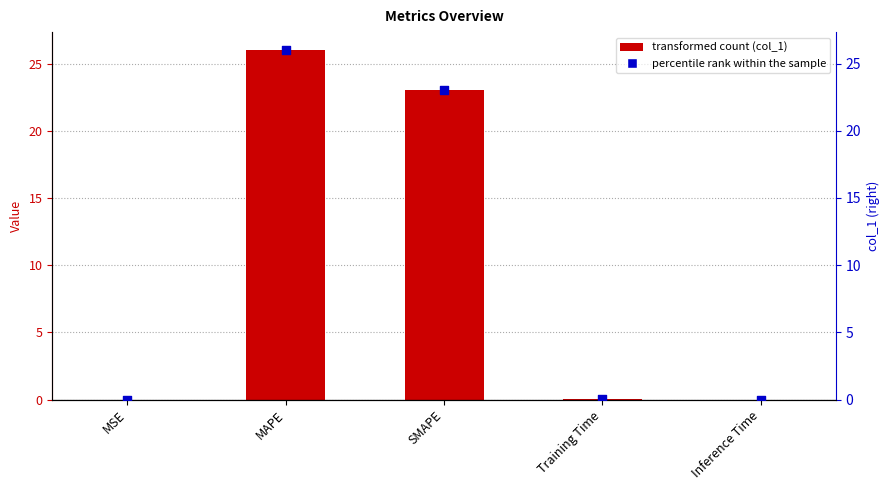

At which category is the sum across all series the highest?

MAPE